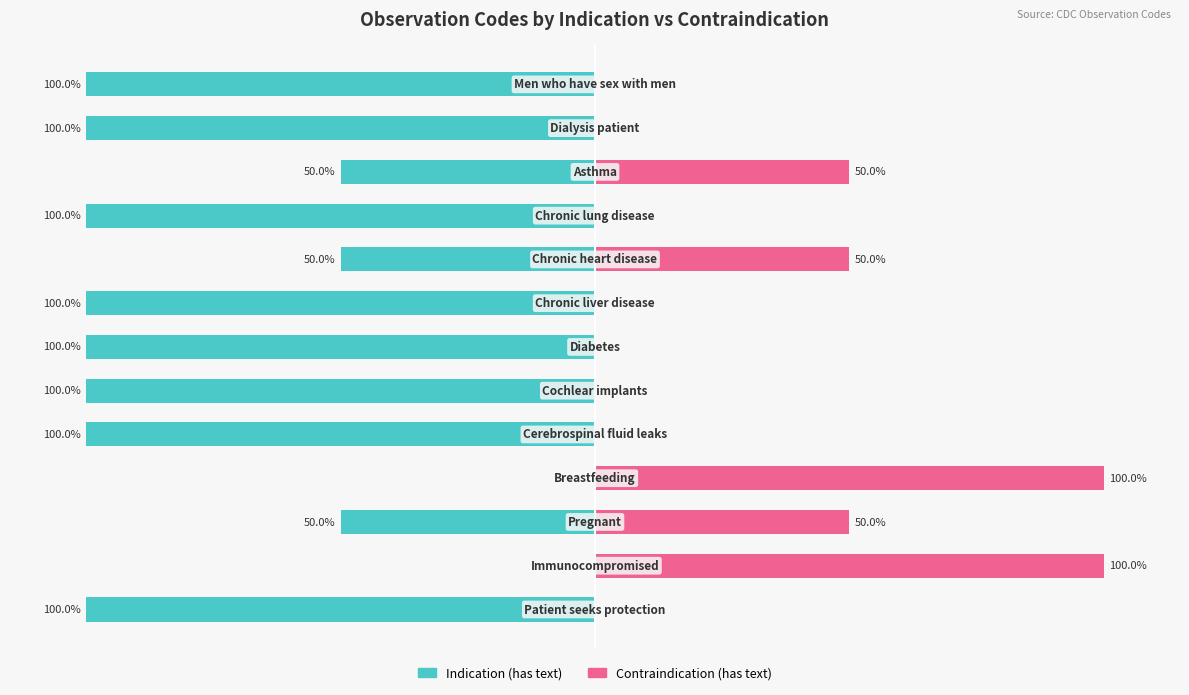

What is the approximate value of Indication (has text) at 4?

-100